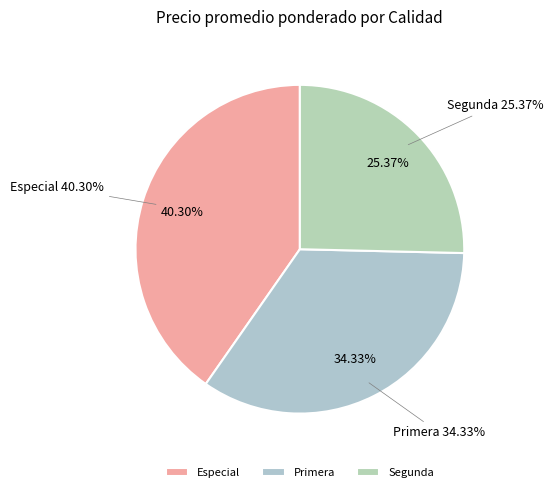

Does Segunda represent more than half of the total?

No